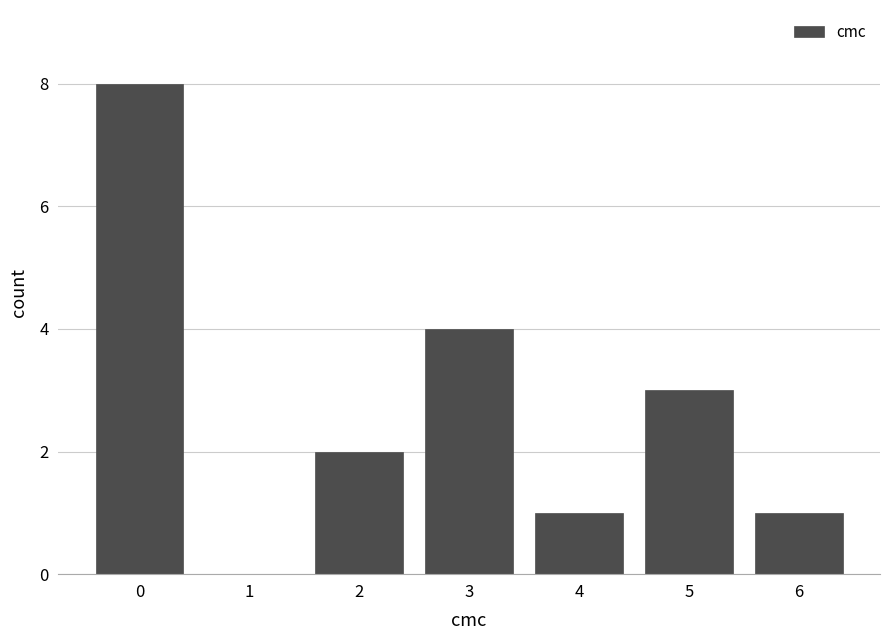

Reading left to right, list every bar in this chart as the range it spans on the x-axis followed by its height. The values are not printed on the chart, so give them approximately, as read against the axis.

-0.5 to 0.5: 8
0.5 to 1.5: 0
1.5 to 2.5: 2
2.5 to 3.5: 4
3.5 to 4.5: 1
4.5 to 5.5: 3
5.5 to 6.5: 1